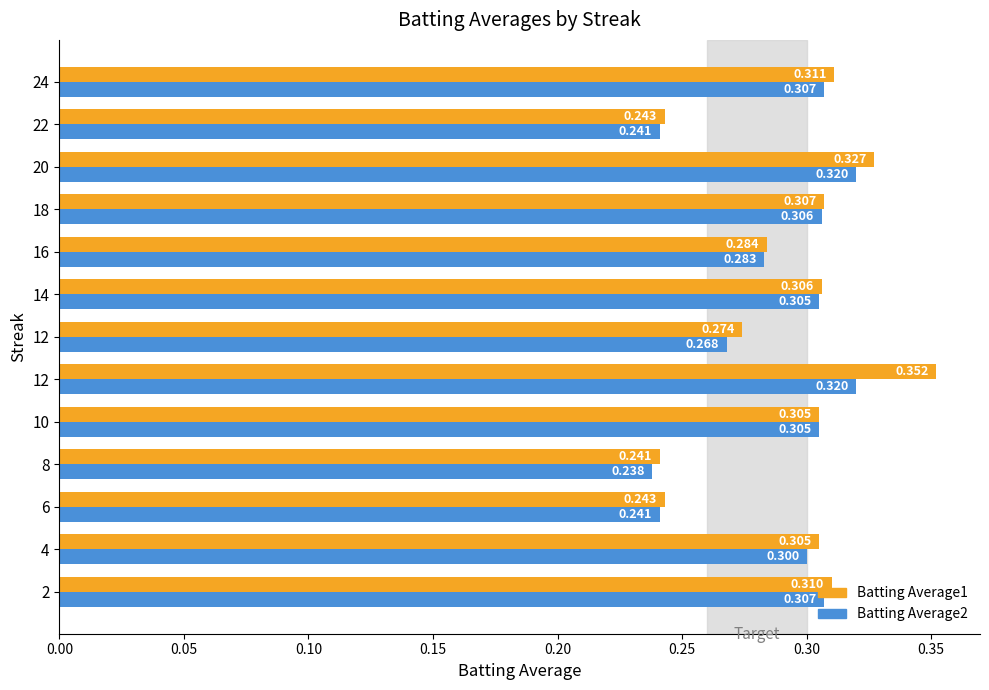

How many Batting Average1 values are between 0 and 1?

13